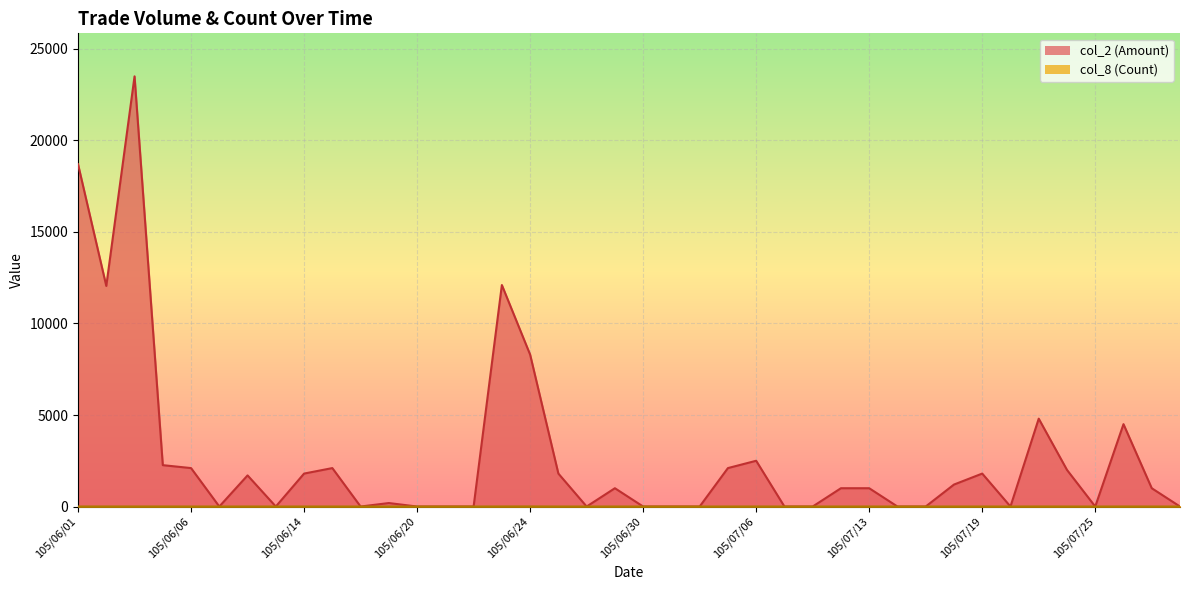

Between 105/07/01 and 105/07/06, which series saw the biggest shift?

col_2